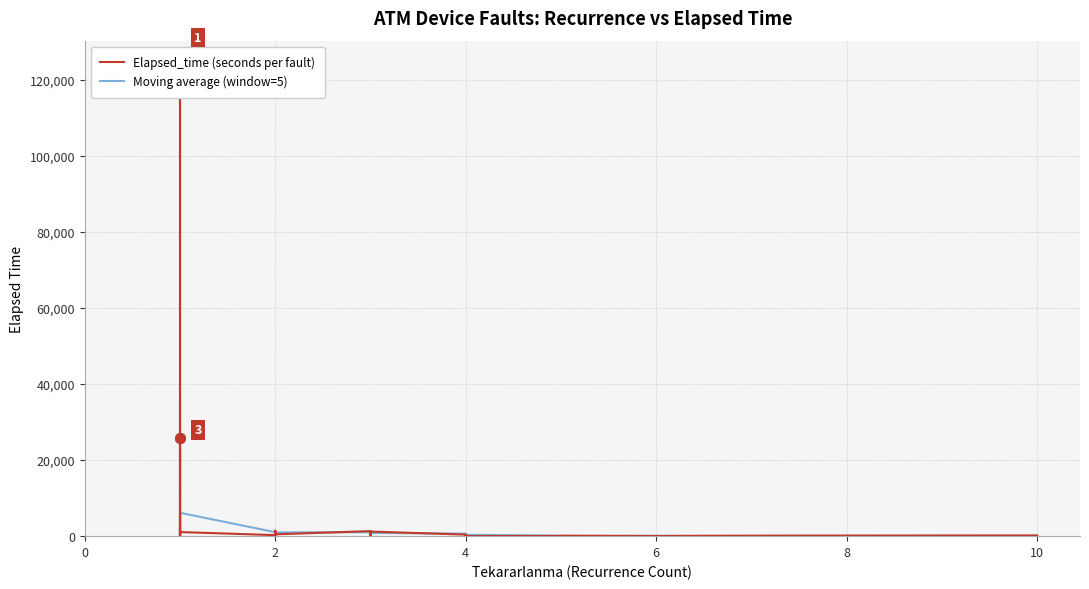

Does the chart have visible grid lines?

Yes